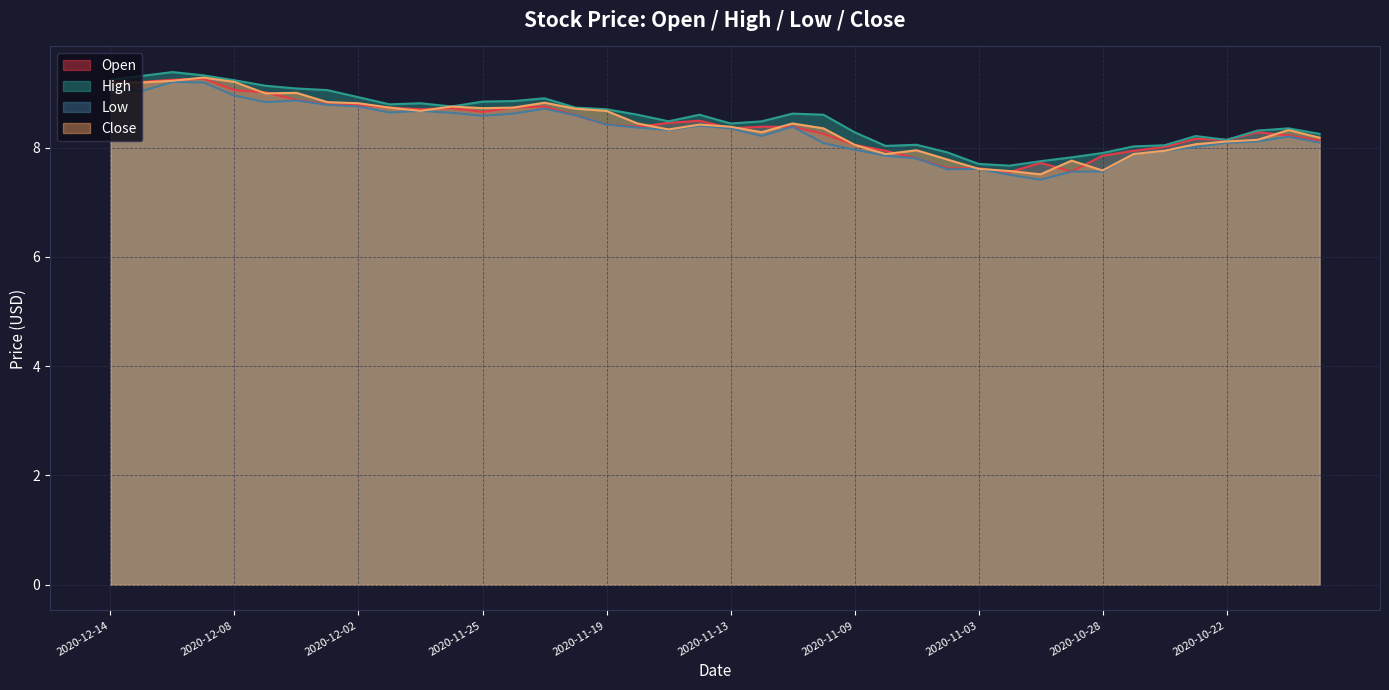

Rank the series by their maximum value, from highest to lowest.

High, Close, Open, Low